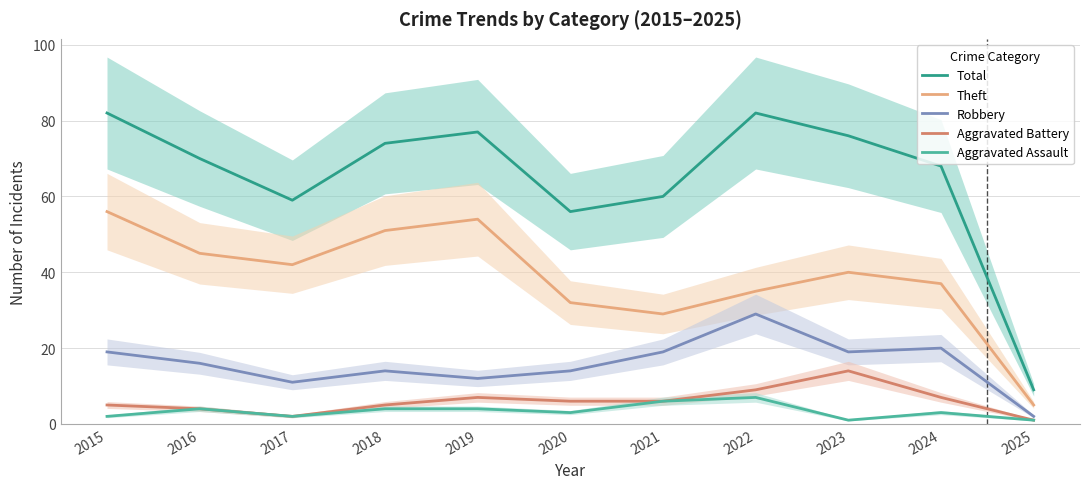

What is the value of the Aggravated Battery point at the 9th from the left?

14